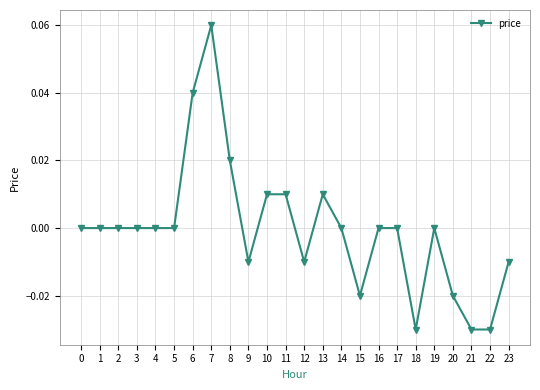

Between 5 and 21, which is larger?

5